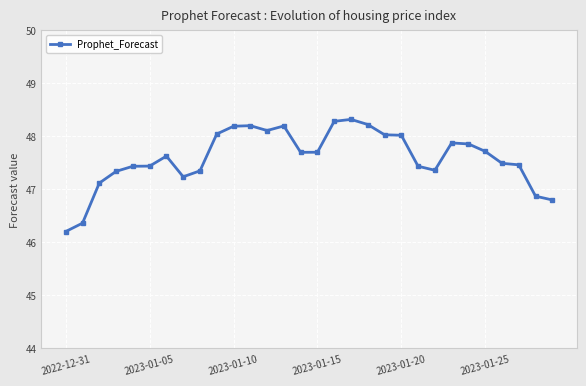

What is the value of the 14th point from the left?

48.2